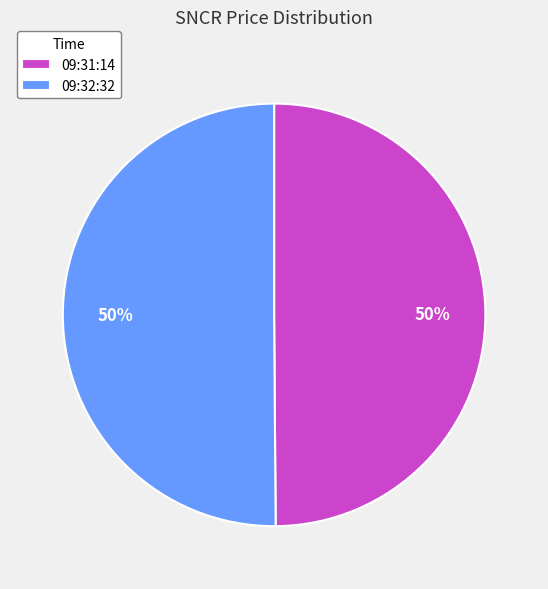

Approximately how many times larger is the value at 09:32:32 compared to 09:31:14?

1.0